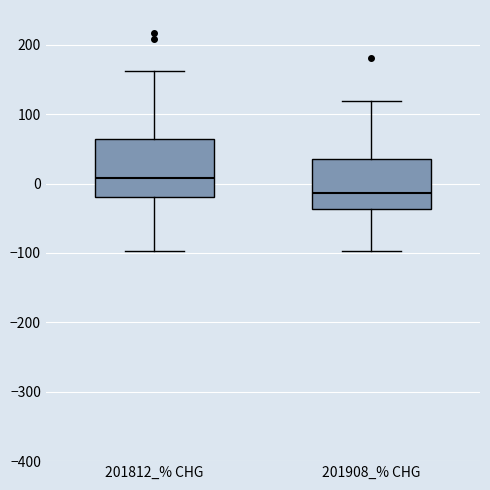

Which box's median line is the lowest?

201908_% CHG